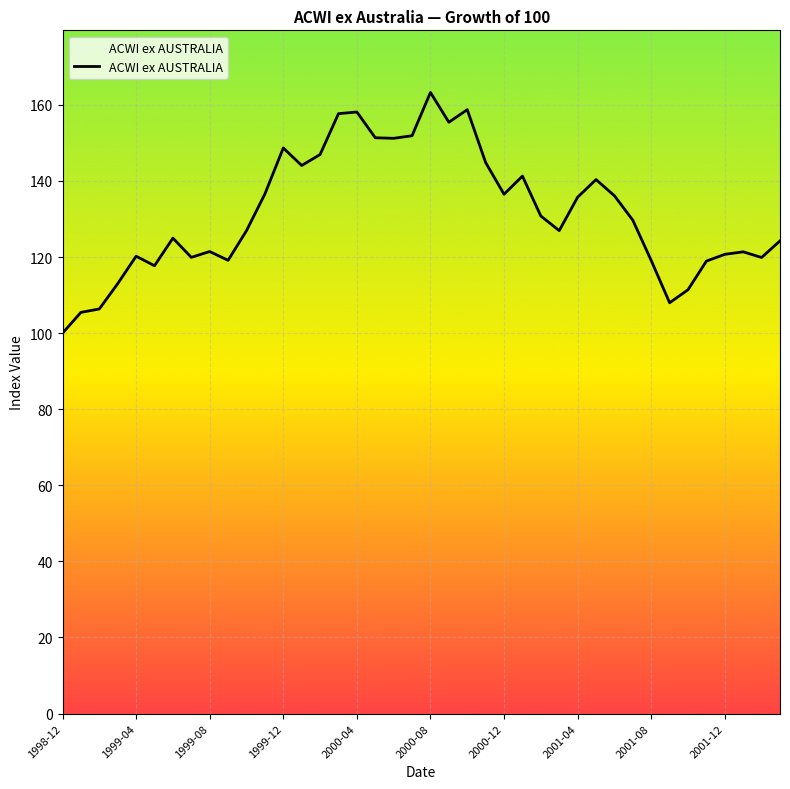

What is the difference between the maximum and minimum values?

63.3